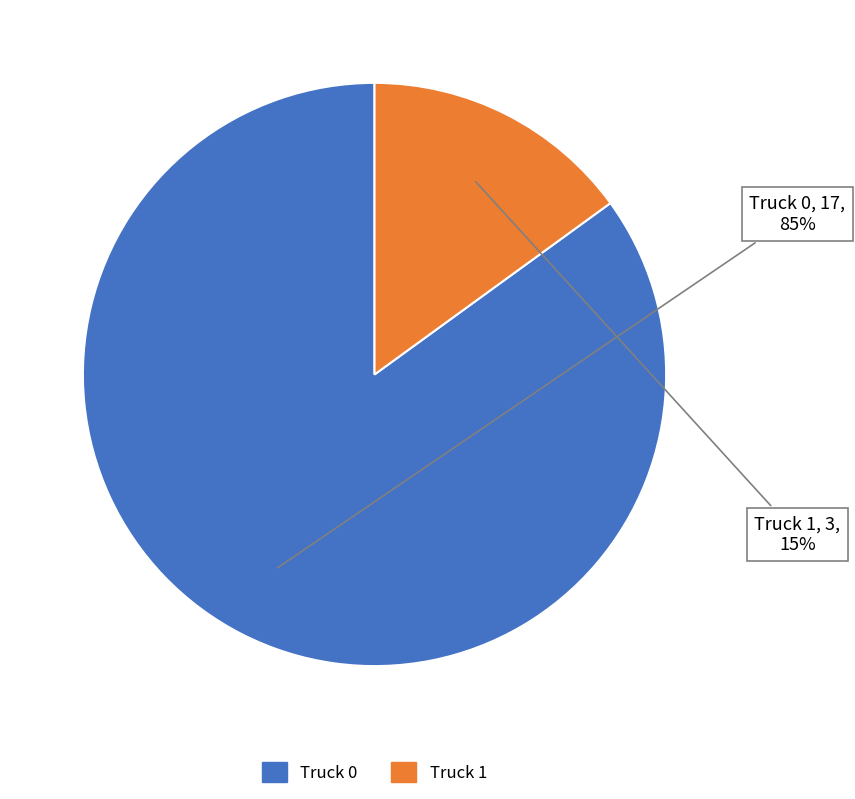

Do Truck 1 and Truck 0 together represent more than half of the pie?

Yes